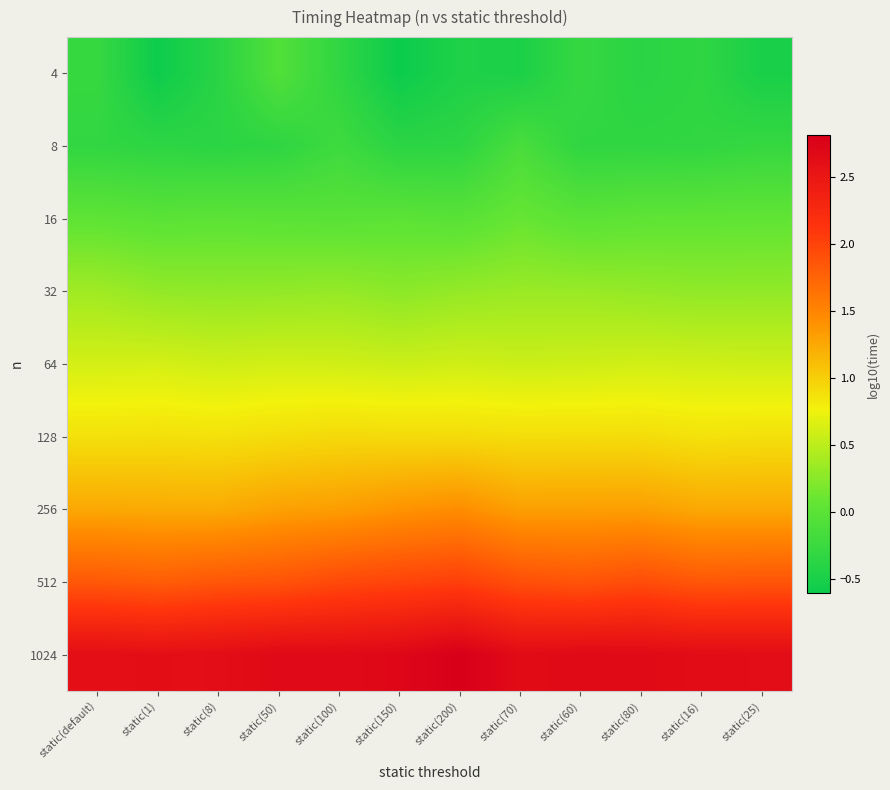

Reading left to right, transcribe all the data shown in this chart.

4: static(default)=-0.3	static(1)=-0.6	static(8)=-0.4	static(50)=-0.1	static(100)=-0.3	static(150)=-0.6	static(200)=-0.5	static(70)=-0.5	static(60)=-0.3	static(80)=-0.4	static(16)=-0.3	static(25)=-0.5
8: static(default)=-0.3	static(1)=-0.3	static(8)=-0.4	static(50)=-0.3	static(100)=-0.2	static(150)=-0.4	static(200)=-0.4	static(70)=-0.1	static(60)=-0.3	static(80)=-0.3	static(16)=-0.3	static(25)=-0.3
16: static(default)=0.0	static(1)=-0.0	static(8)=0.0	static(50)=-0.0	static(100)=-0.0	static(150)=0.0	static(200)=-0.0	static(70)=0.1	static(60)=0.0	static(80)=0.0	static(16)=0.0	static(25)=0.0
32: static(default)=0.4	static(1)=0.3	static(8)=0.3	static(50)=0.3	static(100)=0.3	static(150)=0.3	static(200)=0.3	static(70)=0.3	static(60)=0.3	static(80)=0.3	static(16)=0.3	static(25)=0.3
64: static(default)=0.6	static(1)=0.6	static(8)=0.6	static(50)=0.6	static(100)=0.6	static(150)=0.6	static(200)=0.6	static(70)=0.6	static(60)=0.6	static(80)=0.6	static(16)=0.6	static(25)=0.6
128: static(default)=0.9	static(1)=0.9	static(8)=0.9	static(50)=0.9	static(100)=0.9	static(150)=0.9	static(200)=0.9	static(70)=0.9	static(60)=0.9	static(80)=0.9	static(16)=0.9	static(25)=0.9
256: static(default)=1.3	static(1)=1.2	static(8)=1.2	static(50)=1.3	static(100)=1.3	static(150)=1.4	static(200)=1.4	static(70)=1.3	static(60)=1.3	static(80)=1.3	static(16)=1.3	static(25)=1.3
512: static(default)=1.8	static(1)=1.8	static(8)=1.8	static(50)=1.9	static(100)=1.9	static(150)=2.0	static(200)=2.0	static(70)=1.9	static(60)=1.9	static(80)=1.9	static(16)=1.8	static(25)=1.9
1024: static(default)=2.6	static(1)=2.6	static(8)=2.6	static(50)=2.7	static(100)=2.7	static(150)=2.7	static(200)=2.8	static(70)=2.7	static(60)=2.7	static(80)=2.7	static(16)=2.6	static(25)=2.6